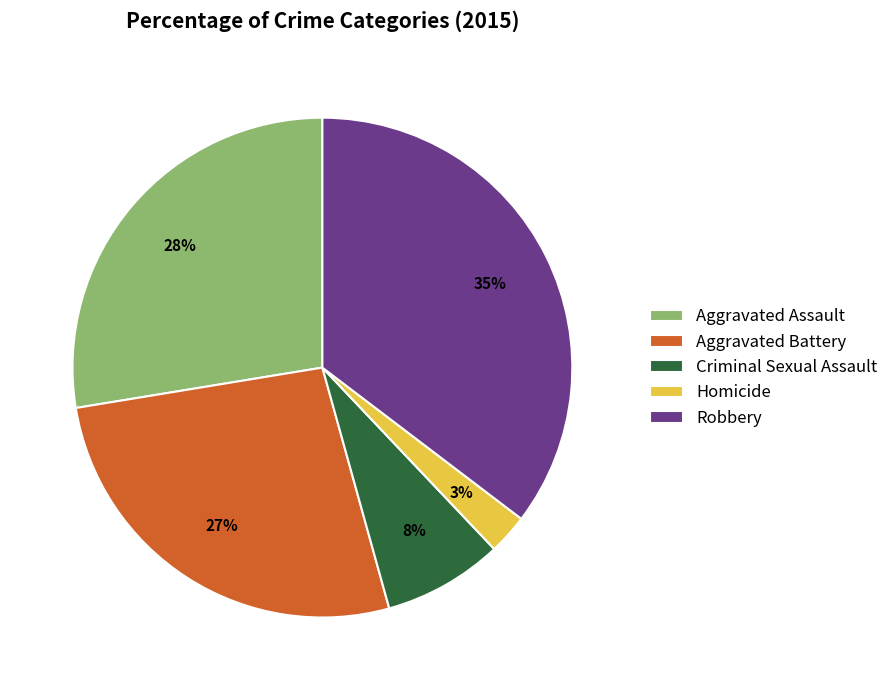

Does any single category account for the majority?

No